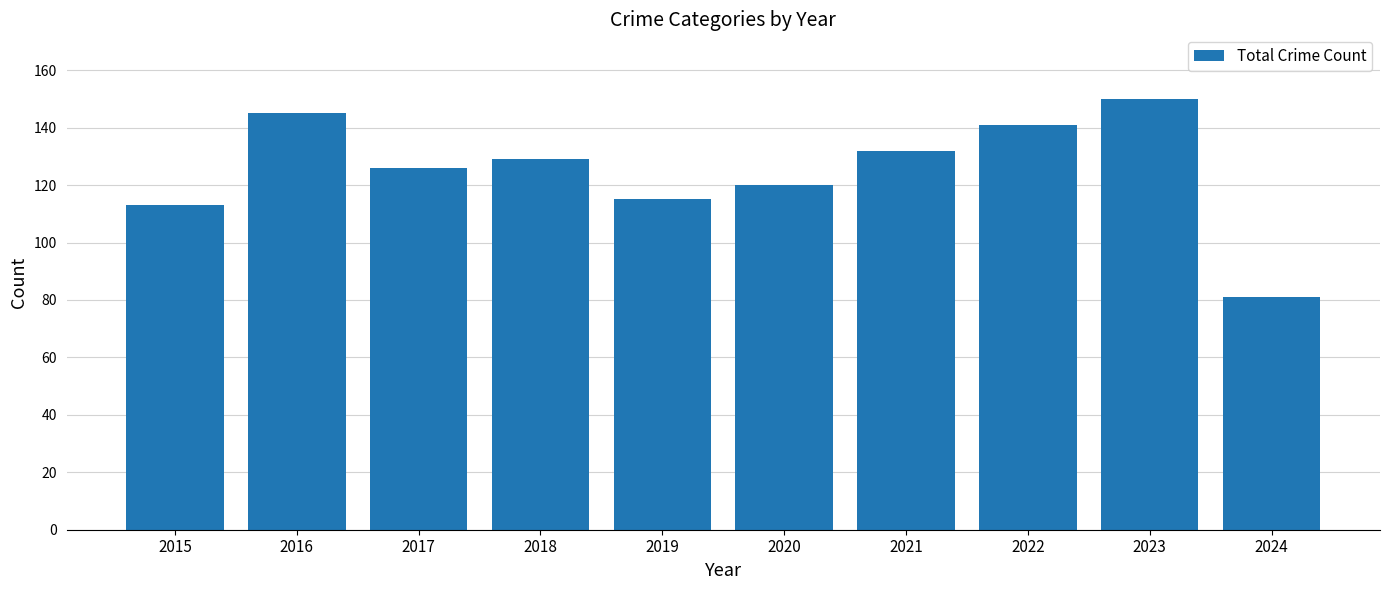

Rank the categories by value from lowest to highest.

2024, 2015, 2019, 2020, 2017, 2018, 2021, 2022, 2016, 2023